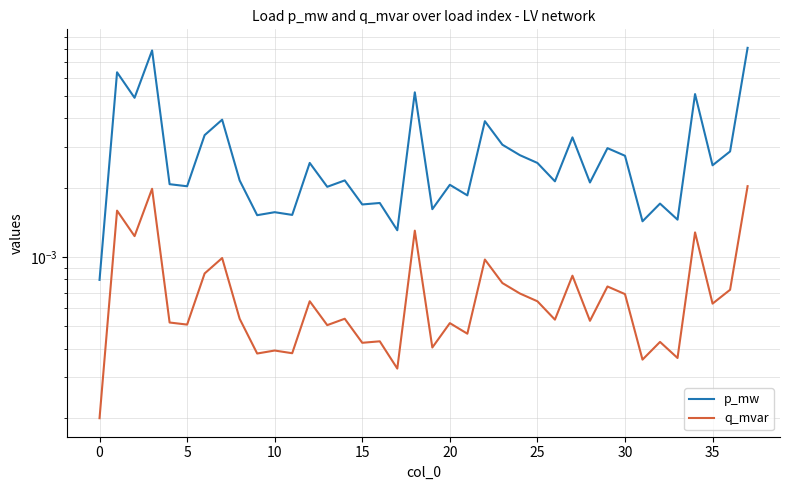

Is it true that q_mvar equals 0.0 at 5?

False